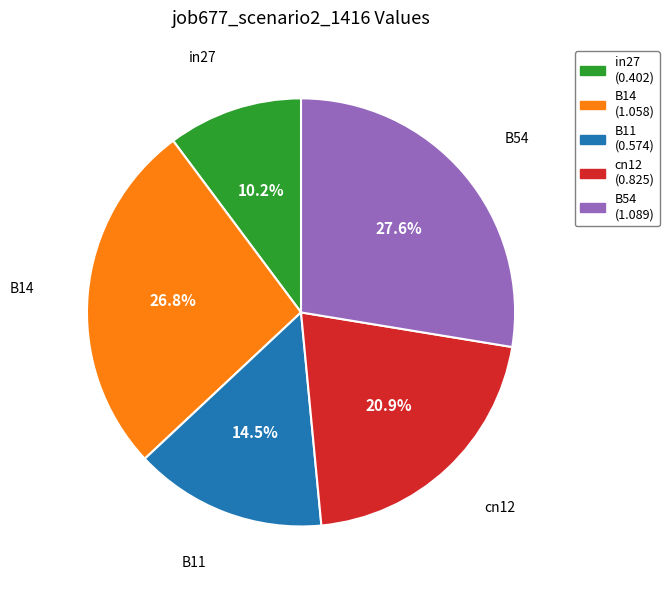

Is there a majority slice in this chart?

No